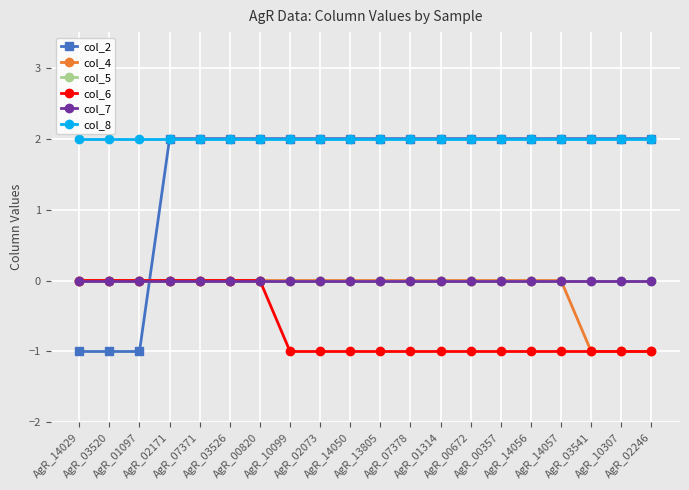

What is the label of the 19th point from the right?

AgR_03520